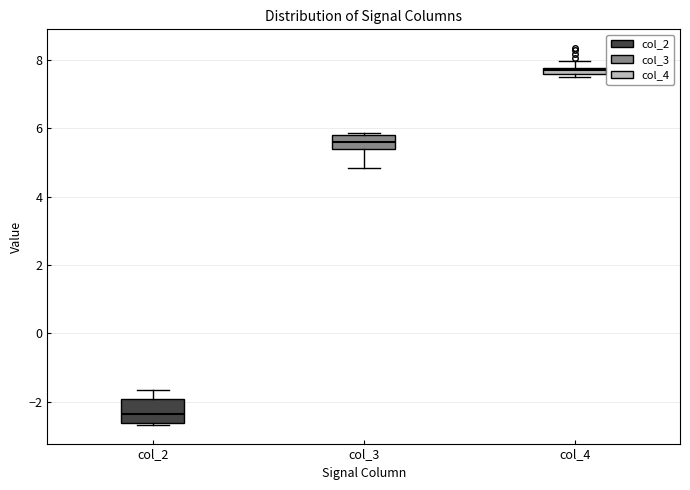

Which box has the highest median line?

col_4